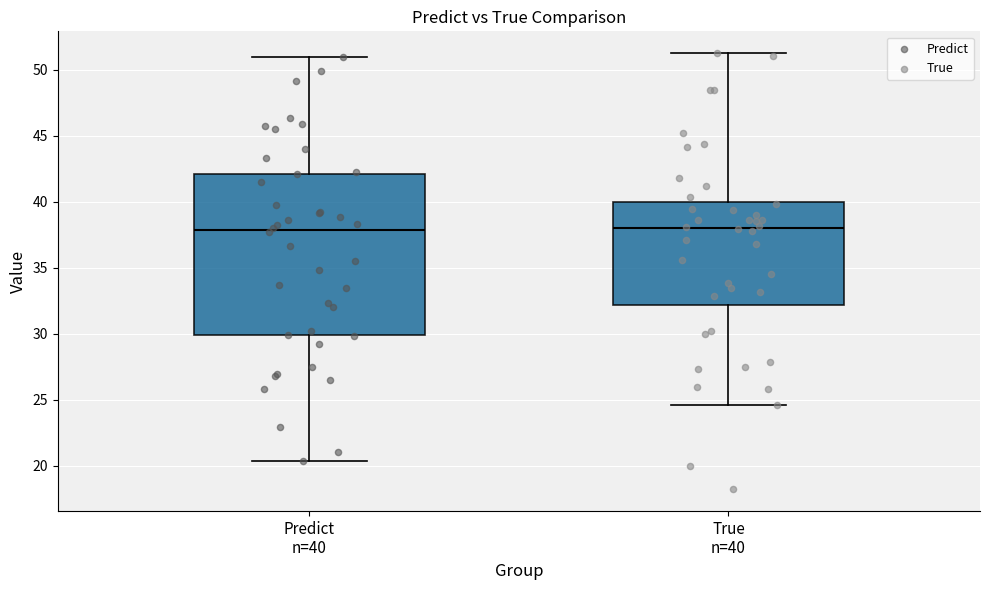

Reading left to right, read every box against the y-axis: the position of its median line, the range the box covers, and the ends of its whiskers. The values are not printed on the chart, so give them approximately, as read against the axis.

Predict n=40: median 38.0, box 30.0 to 42.0, whiskers 20.5 to 51.0
True n=40: median 38.0, box 32.0 to 40.0, whiskers 24.5 to 51.5